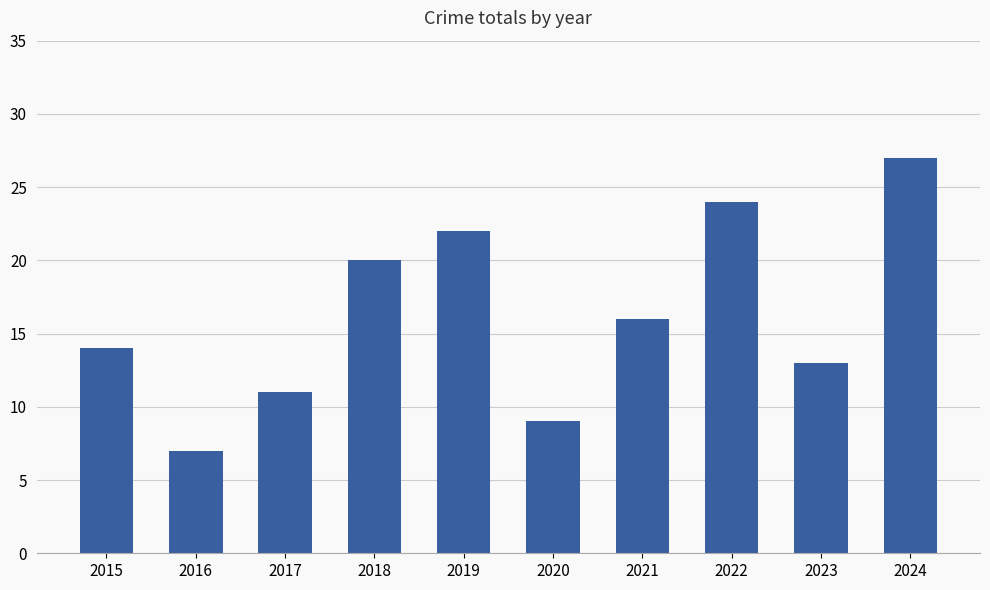

How many data points does each series have?

10